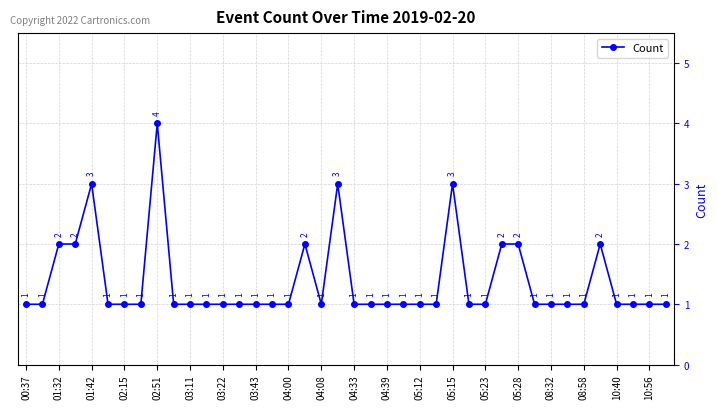

What is the greatest value displayed?

4